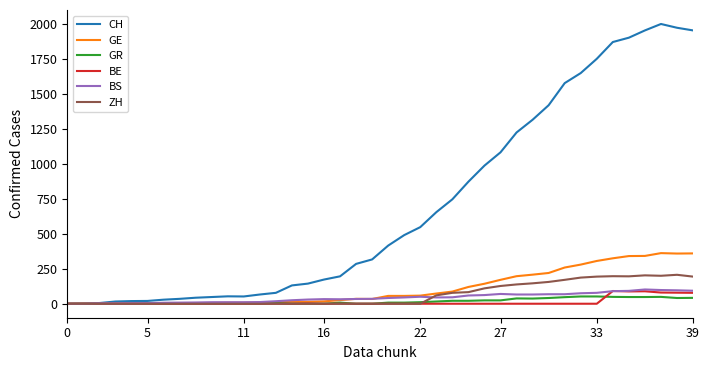

What are all the series names shown in the legend?

CH, GE, GR, BE, BS, ZH